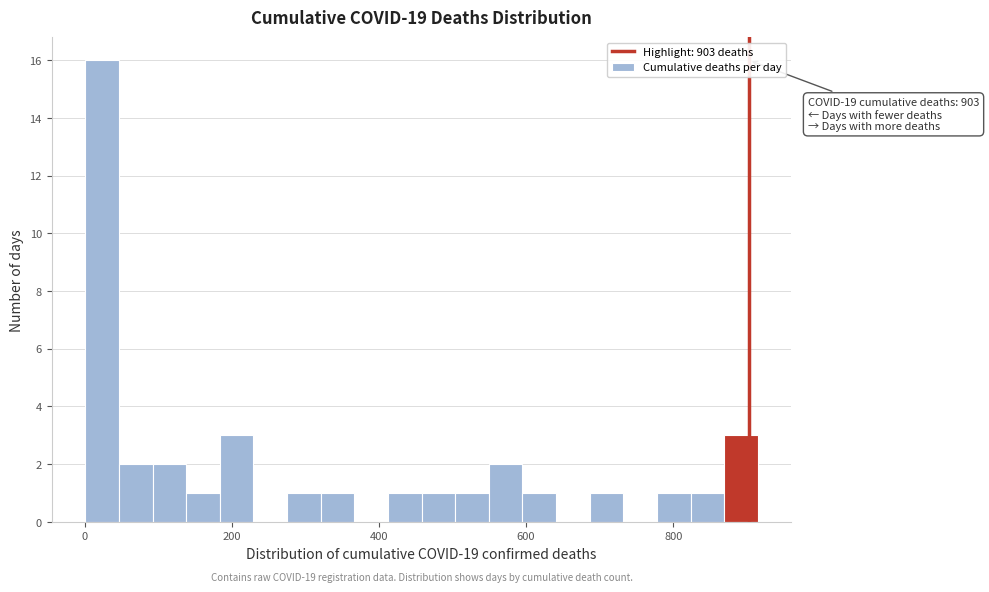

Read against the x-axis, roughly where is the centre of the tallest bar?

20